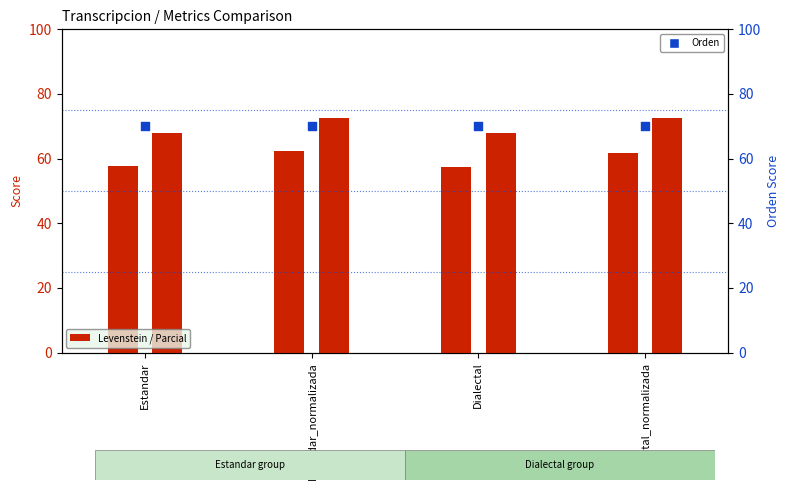

At how many categories does at least one series exceed 63?

4